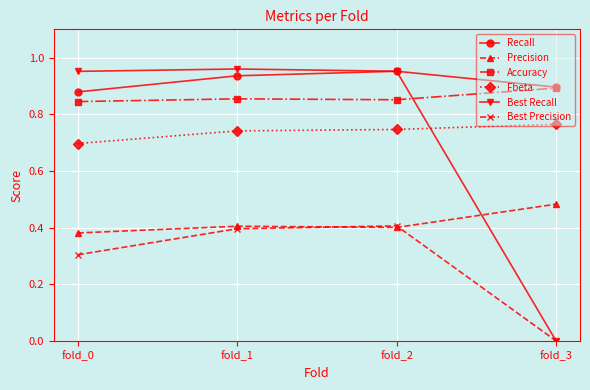

What is the total value across all series at fold_0?

4.1